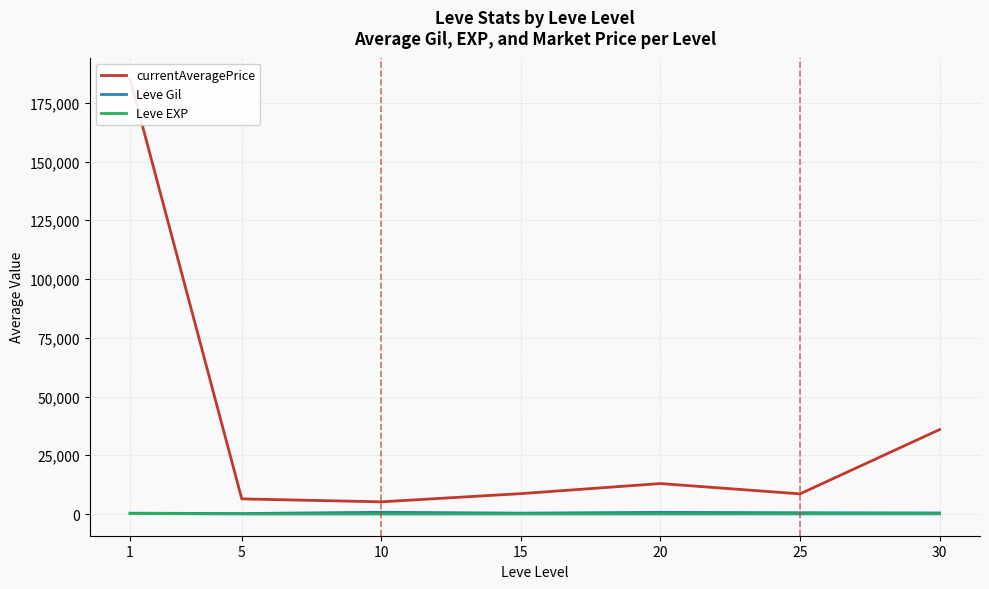

Where is the first local minimum for currentAveragePrice?

10